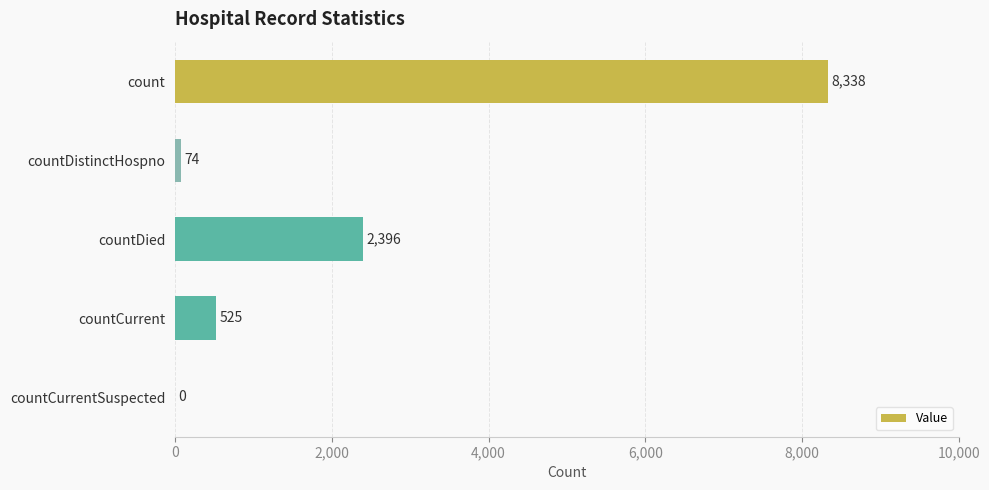

True or false: the data shows 2873 at countCurrentSuspected.

False